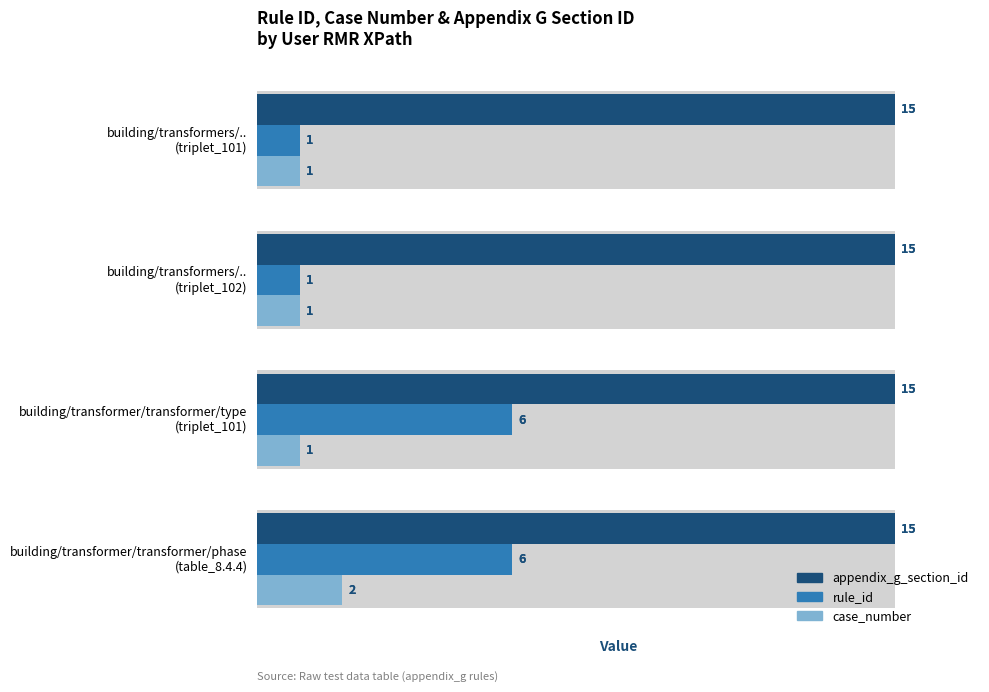

How many bars are there in each group?

3